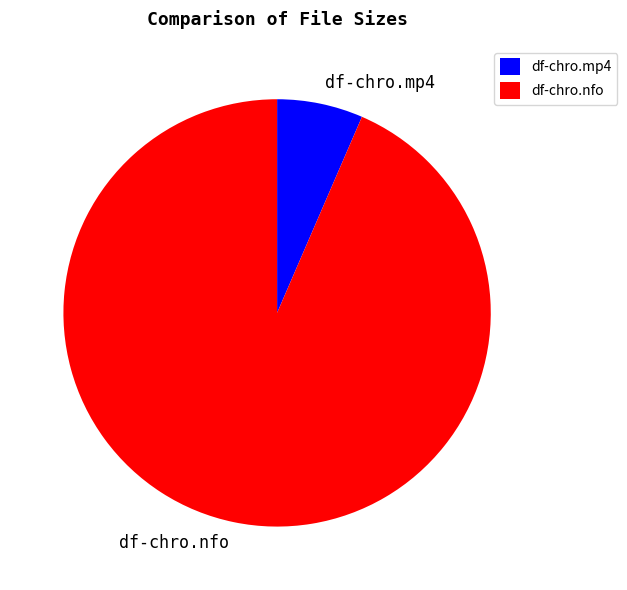

Is there any slice that represents more than half of the pie?

Yes